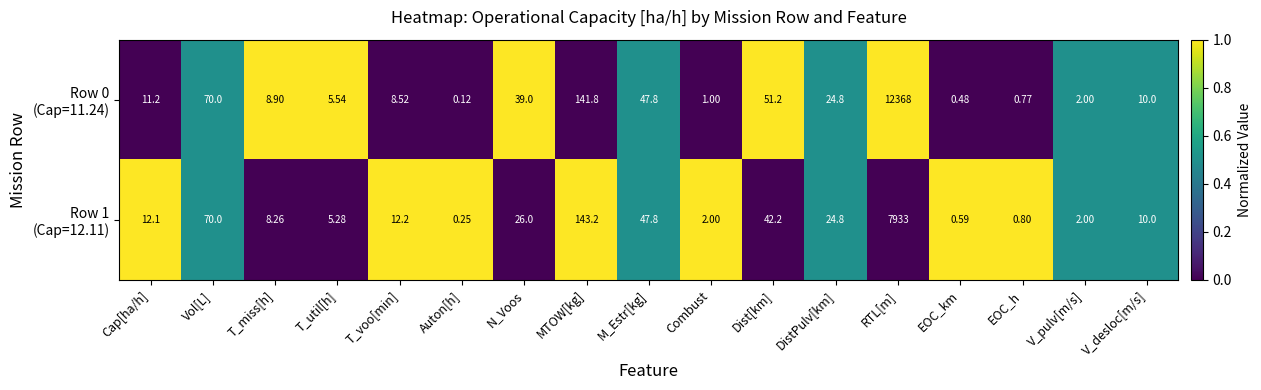

Which category has the lowest value across all series?

Auton[h]